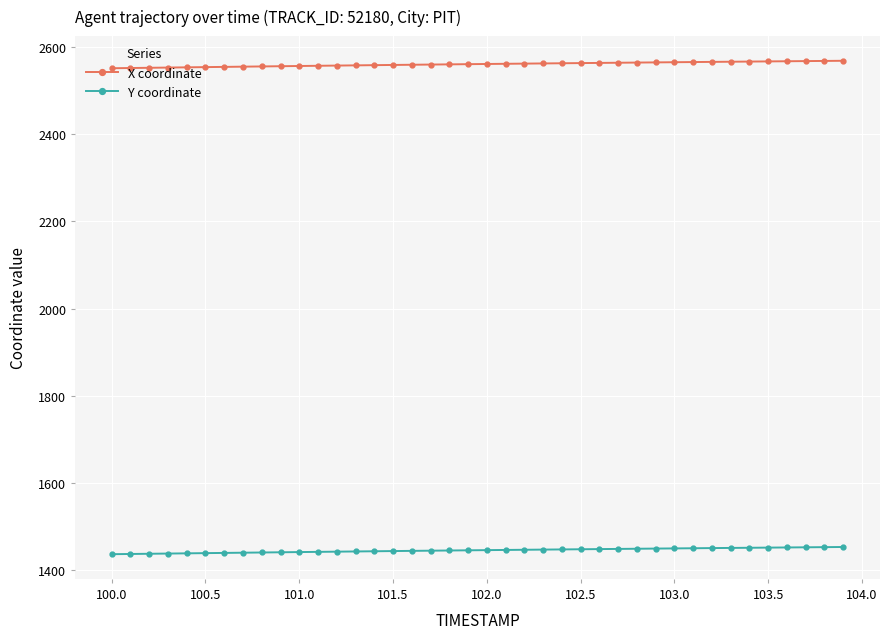

At how many categories does at least one series exceed 2114?

40